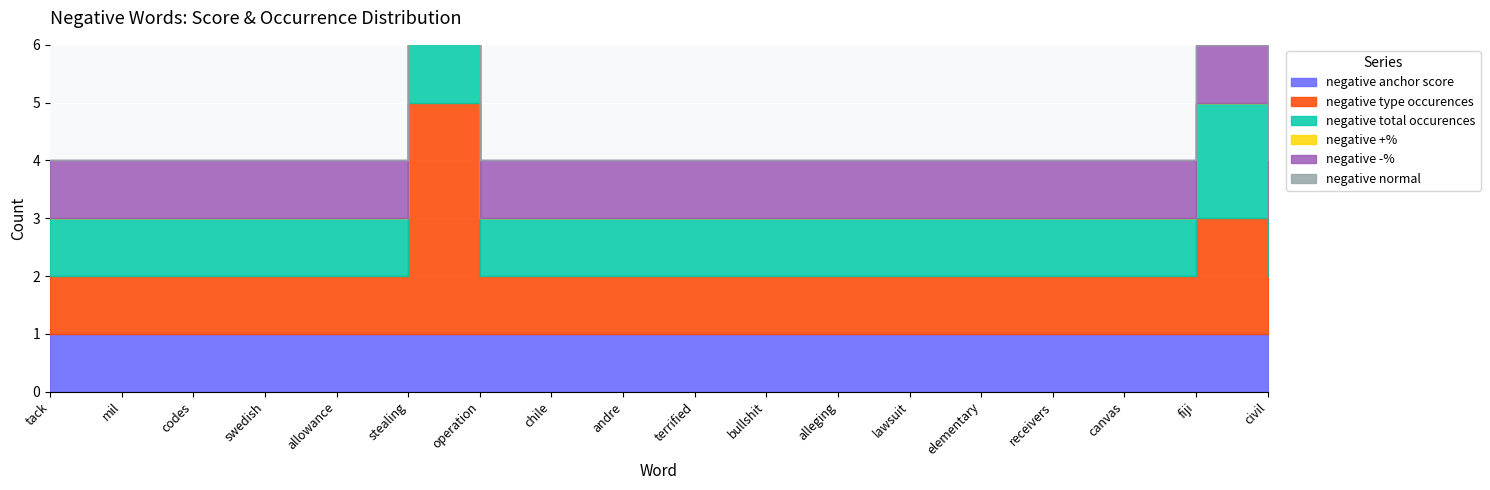

At lawsuit, list the series in order from largest to smallest.

negative anchor score, negative type occurences, negative total occurences, negative -%, negative +%, negative normal